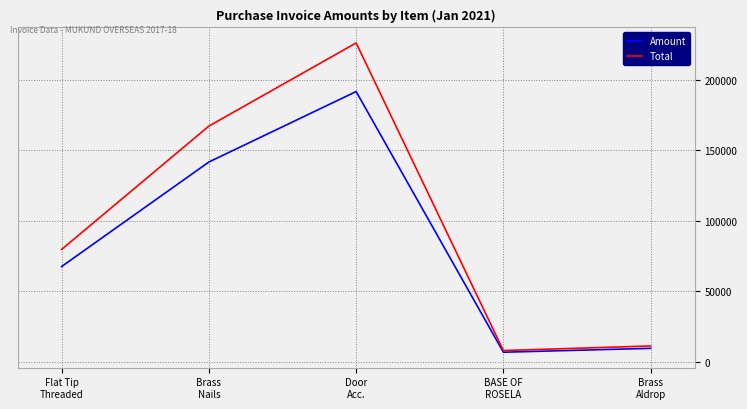

Rank the series by their maximum value, from highest to lowest.

Total, Amount